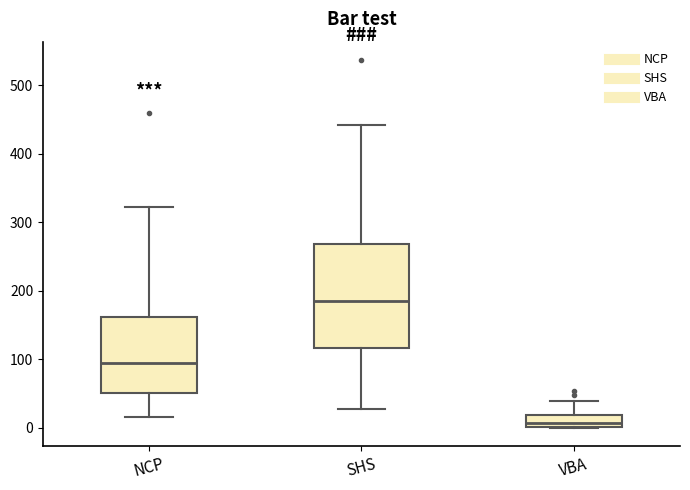

Reading left to right, transcribe this box plot: for each box, give where its median line is, the range the box spans, and where its two whiskers end, as read against the y-axis. The values are not printed on the chart, so give them approximately, as read against the axis.

NCP: median 90, box 50 to 160, whiskers 20 to 320
SHS: median 190, box 120 to 270, whiskers 30 to 440
VBA: median 10, box 0 to 20, whiskers 0 to 40